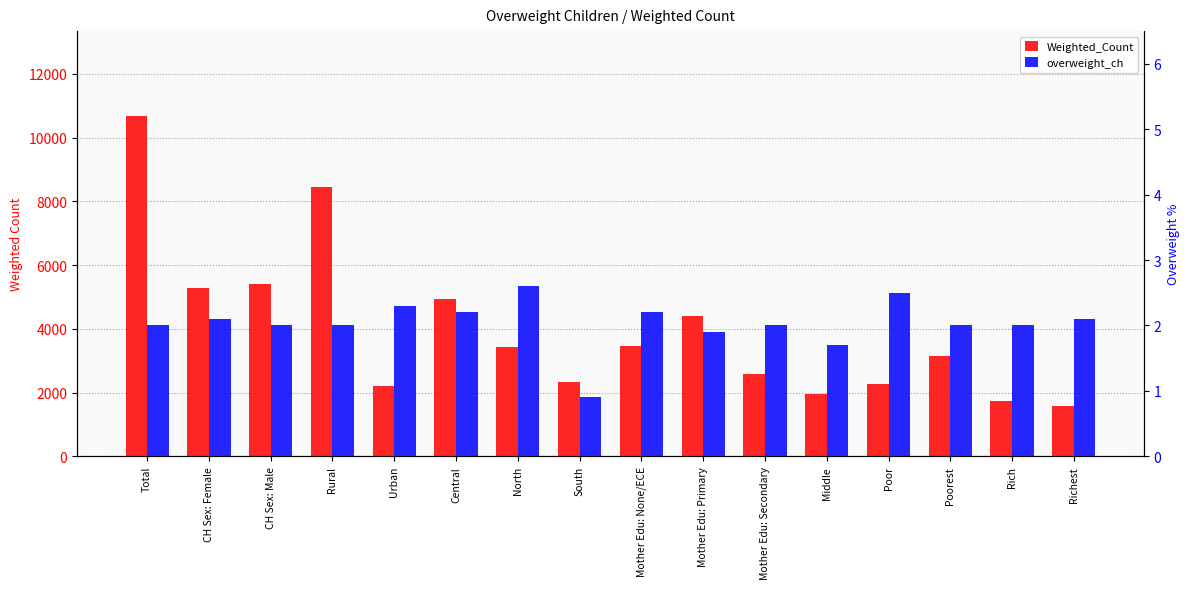

Between Rural and Urban, which series saw the biggest shift?

Weighted_Count